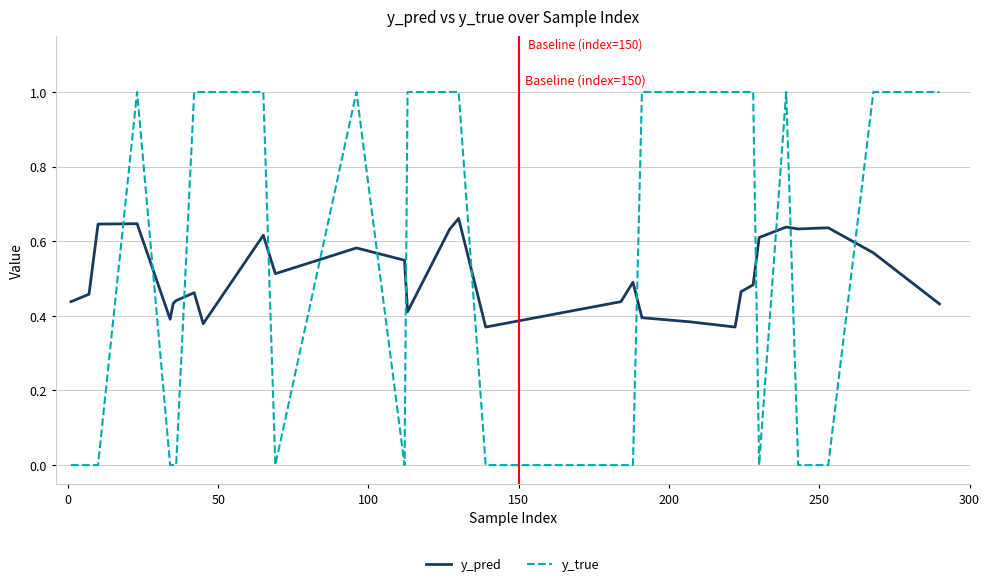

Rank the series by their maximum value, from lowest to highest.

y_pred, y_true